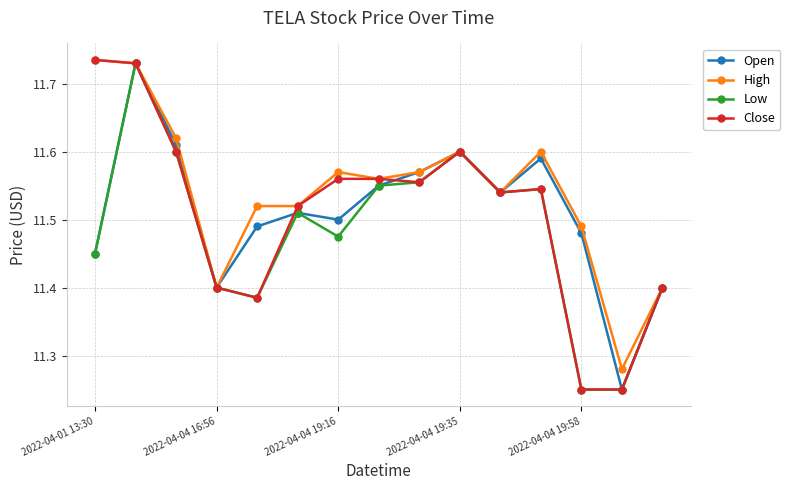

What is the sum of all High values?

173.1